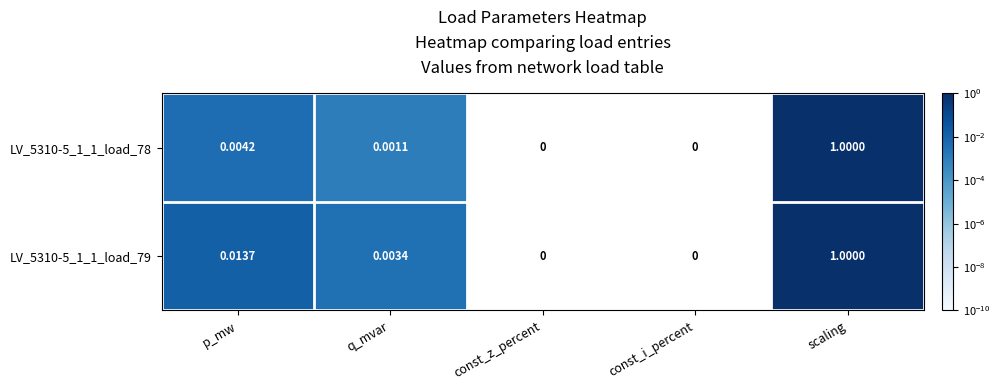

Which category has the highest value in the LV_5310-5_1_1_load_78 series?

scaling